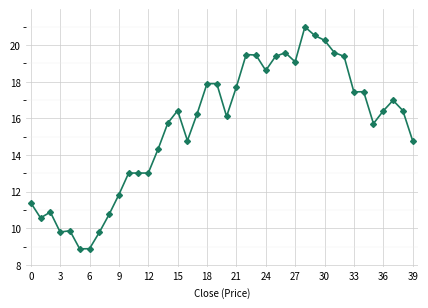

How many data points are above 16?

22